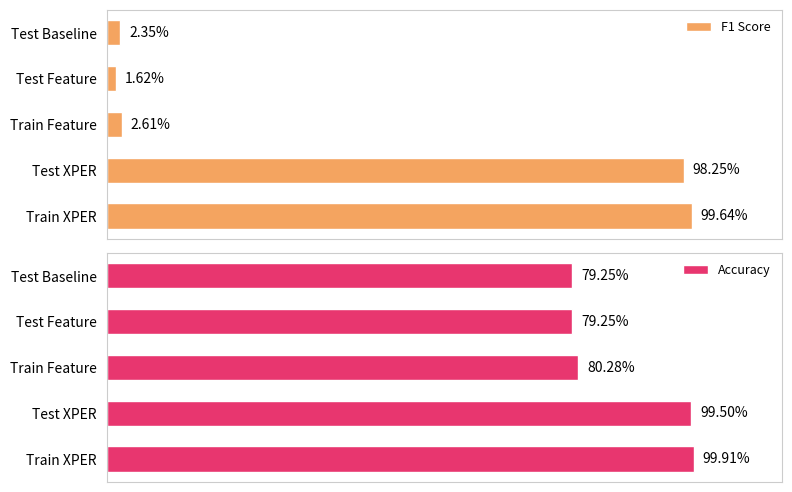

Does the chart contain any negative values?

No